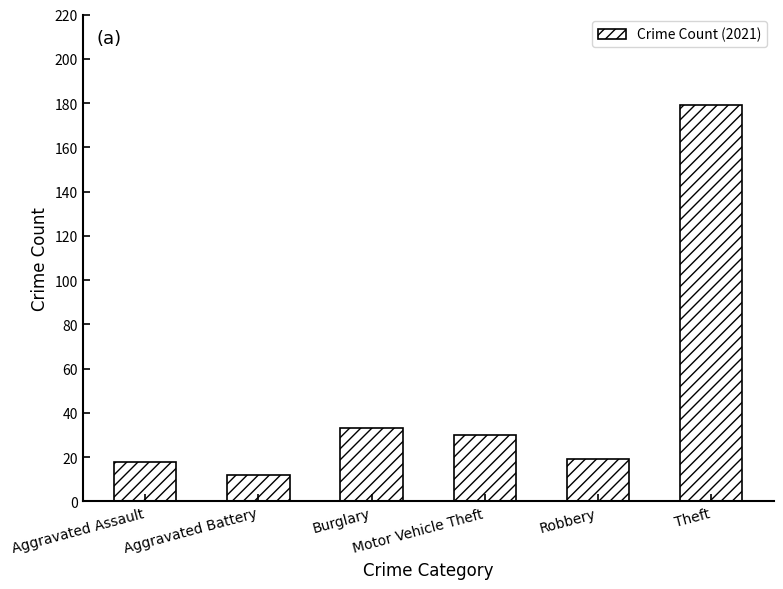

Which has a higher value, Aggravated Battery or Robbery?

Robbery